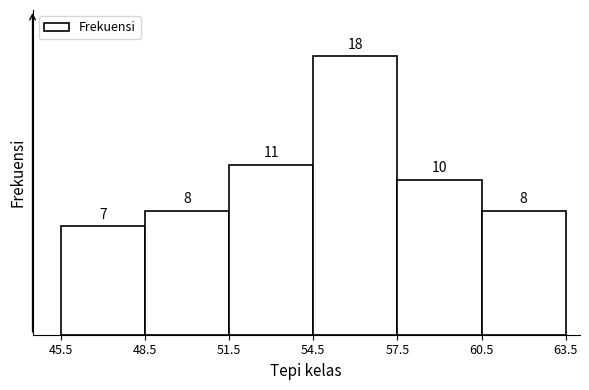

How tall is the bar that spans 51.5 to 54.5 on the x-axis?

11